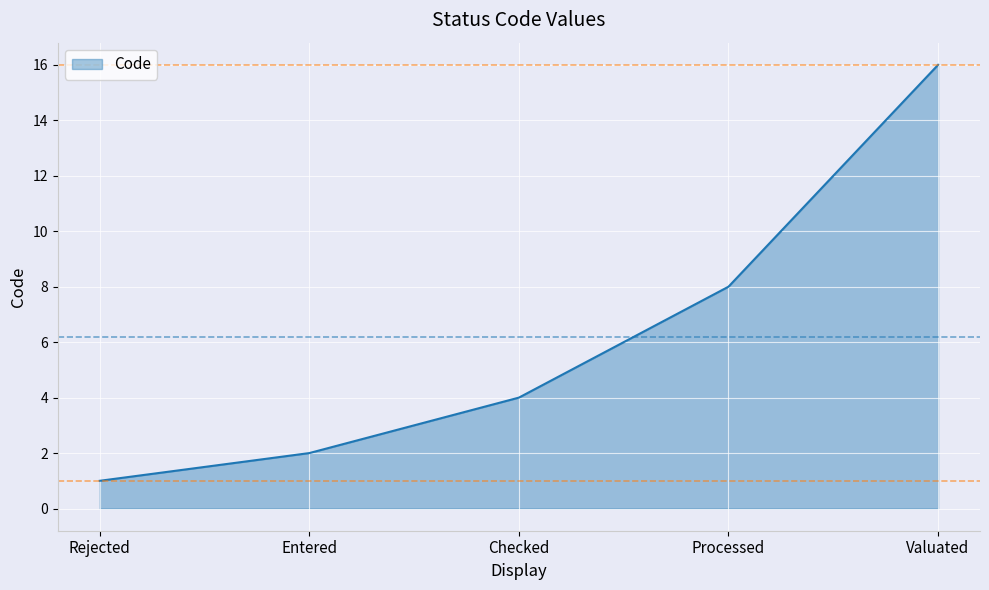

What position from the left is Checked?

3